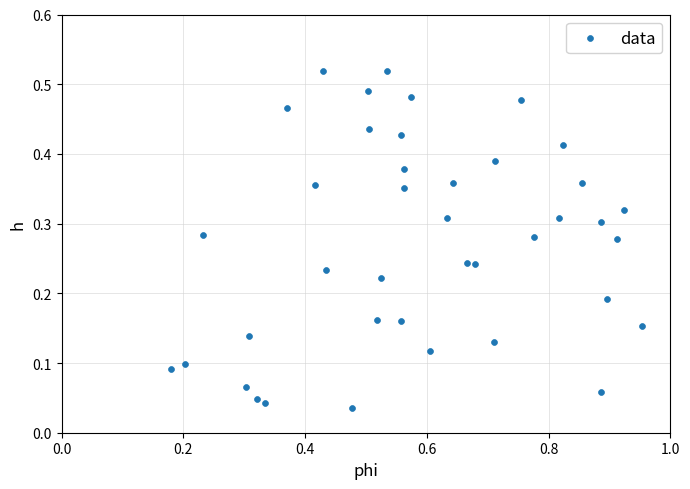

What is the range of X values (max minus min)?

0.8